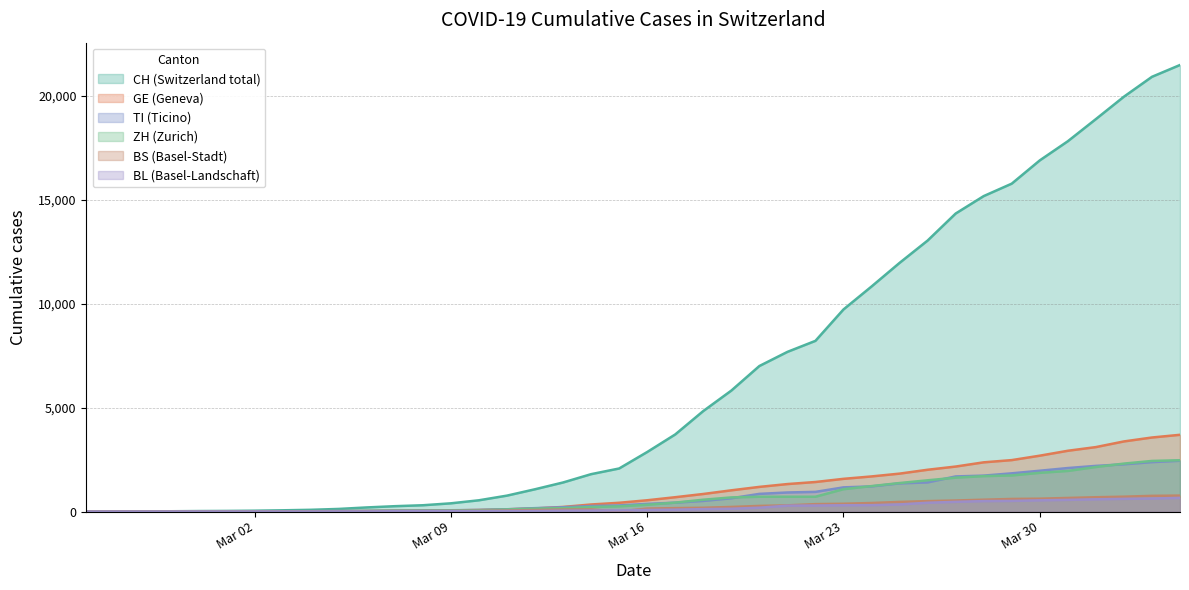

List the series in order of their peak value, lowest first.

BL, BS, TI, ZH, GE, CH